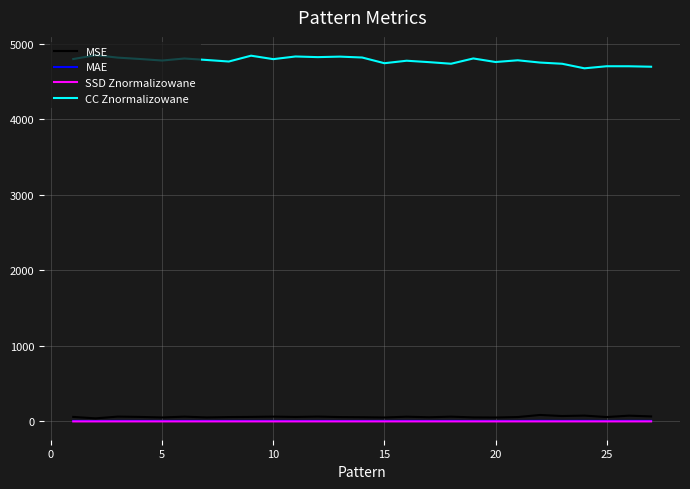

True or false: CC Znormalizowane and MAE cross at least once.

False